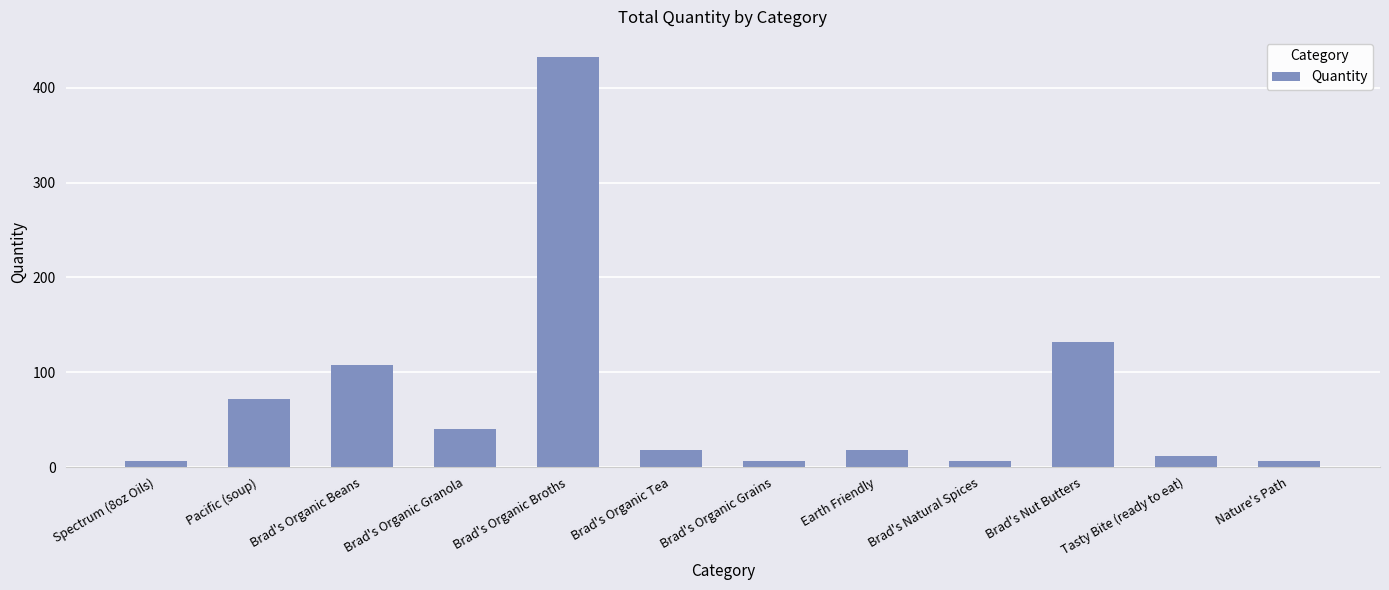

How many values are below 18?

5